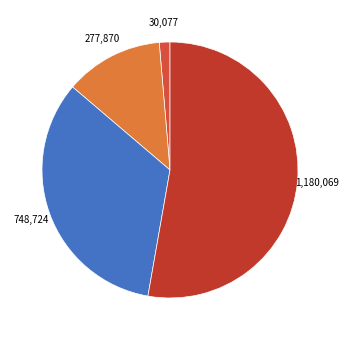

Count the number of slices in the pie.

4